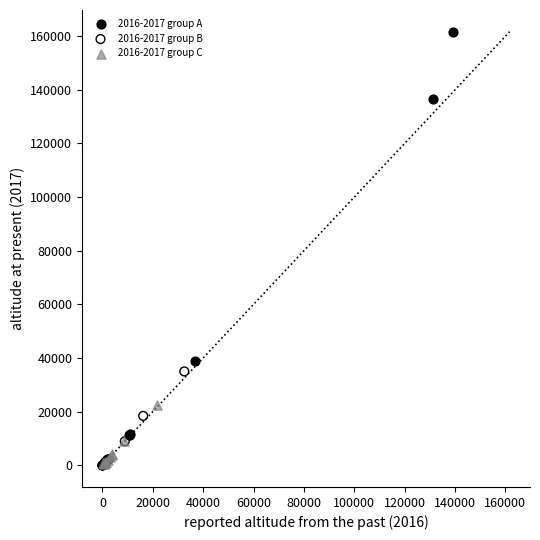

Which series reaches the maximum Y coordinate?

2016-2017 group A